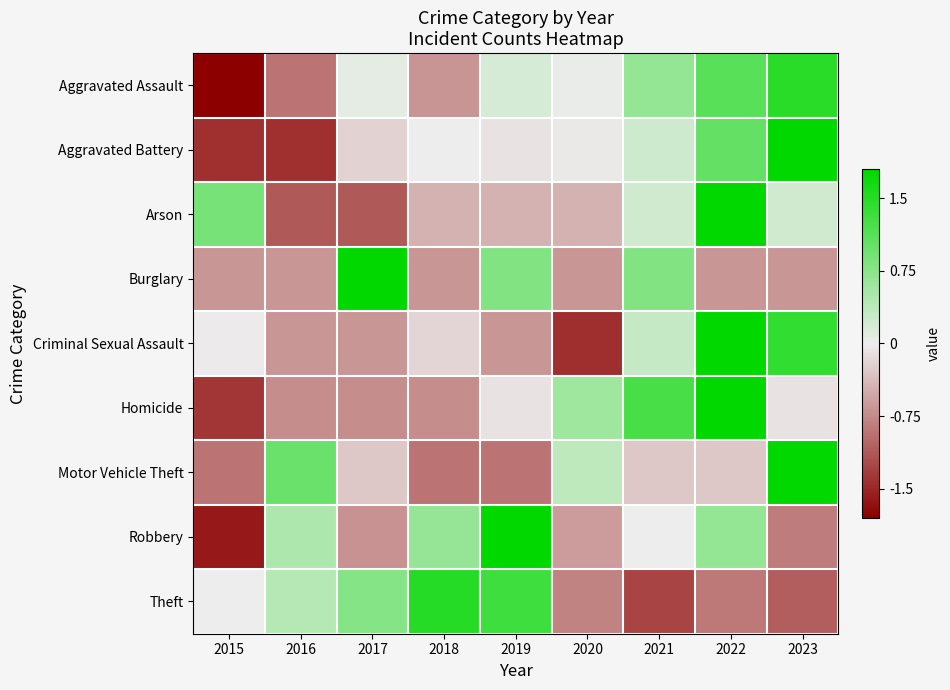

At which category is the sum across all series the highest?

2022